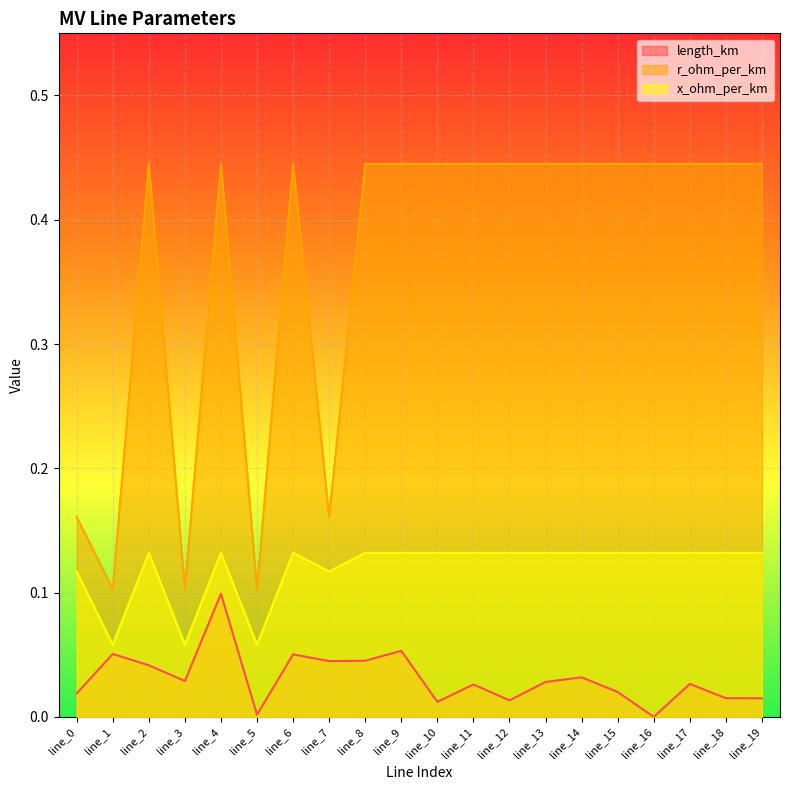

Reading left to right, list all the values displayed in this chart.

length_km: 0.0	0.1	0.0	0.0	0.1	0.0	0.1	0.0	0.0	0.1	0.0	0.0	0.0	0.0	0.0	0.0	0.0	0.0	0.0	0.0
r_ohm_per_km: 0.2	0.1	0.4	0.1	0.4	0.1	0.4	0.2	0.4	0.4	0.4	0.4	0.4	0.4	0.4	0.4	0.4	0.4	0.4	0.4
x_ohm_per_km: 0.1	0.1	0.1	0.1	0.1	0.1	0.1	0.1	0.1	0.1	0.1	0.1	0.1	0.1	0.1	0.1	0.1	0.1	0.1	0.1